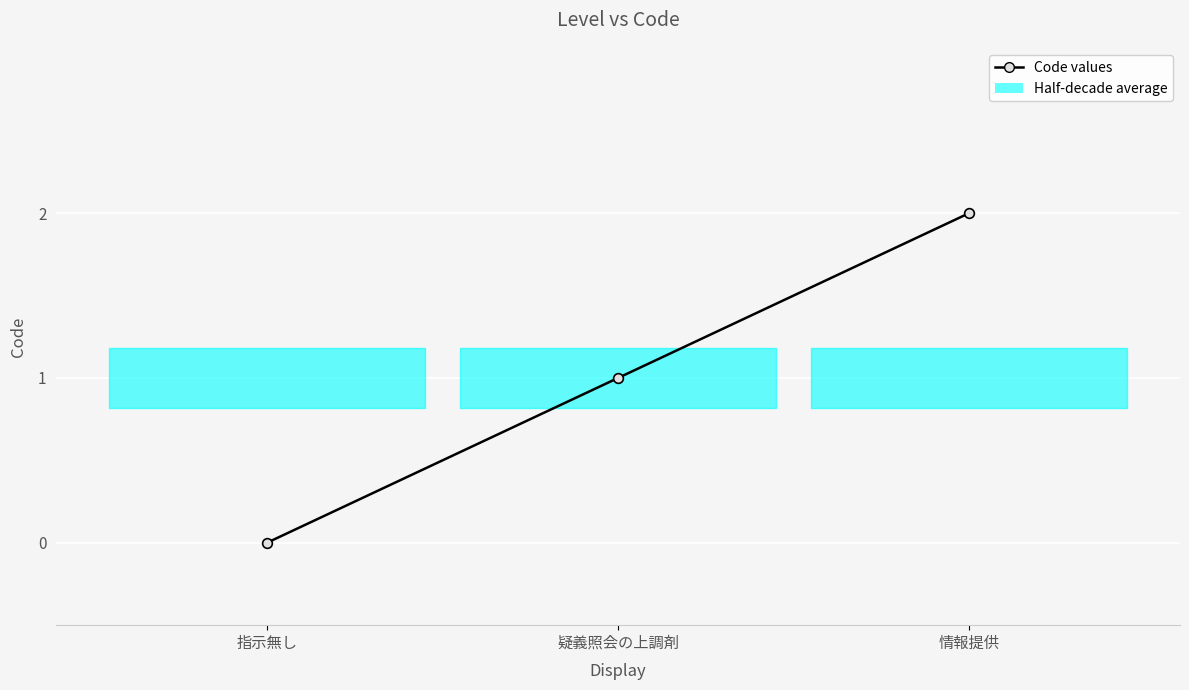

How many positive values are there?

2